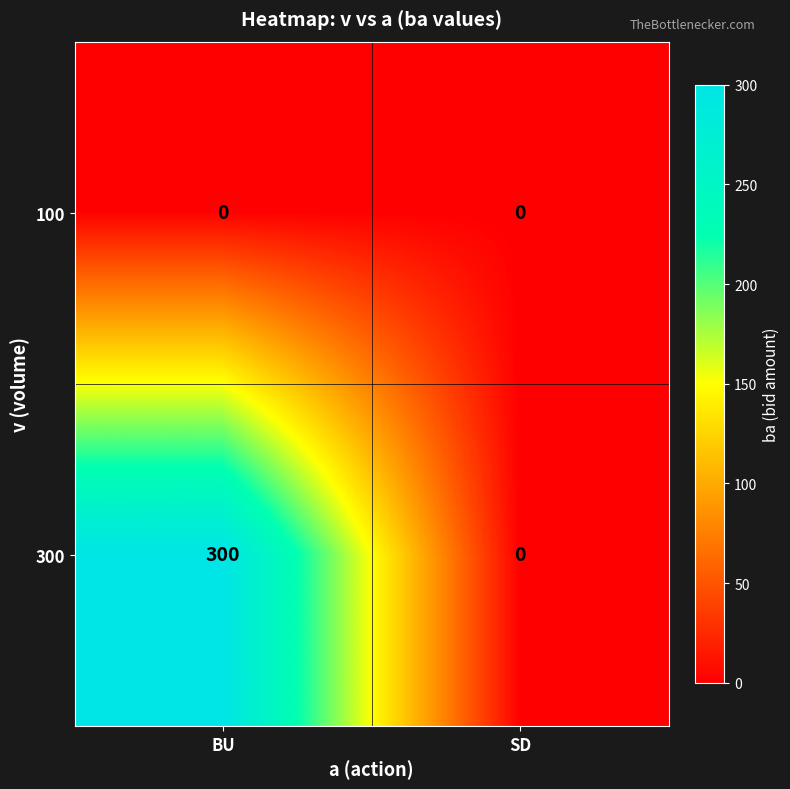

How many series are shown in this chart?

2